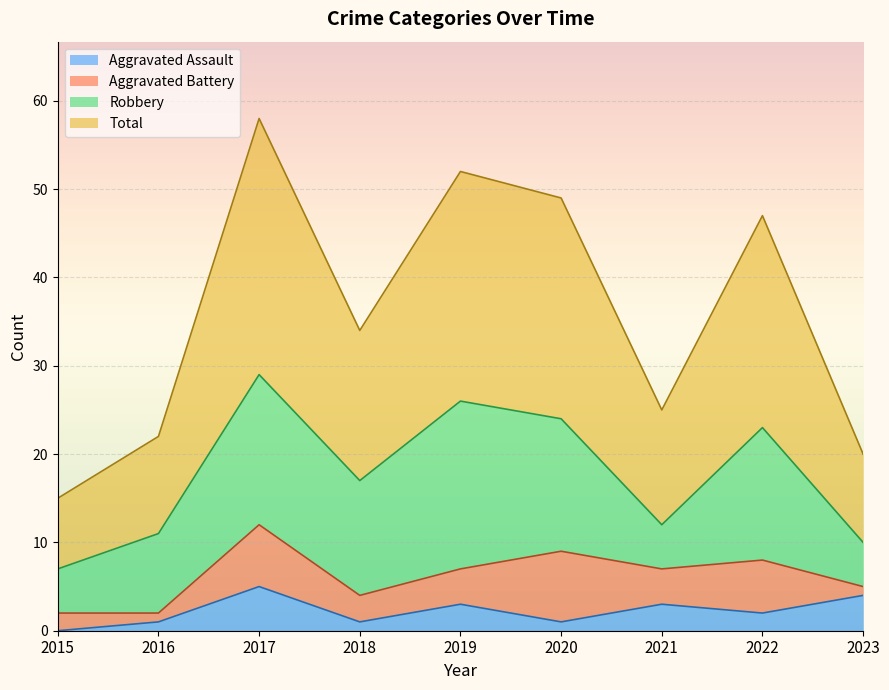

True or false: Total and Aggravated Assault cross at least once.

False